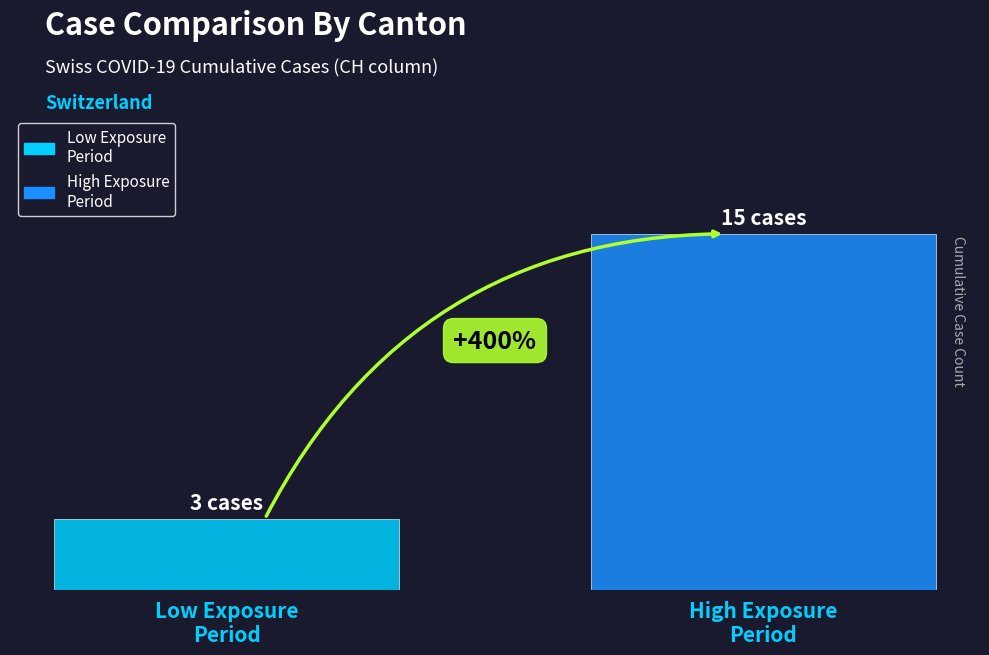

What is the greatest value displayed?

15.0